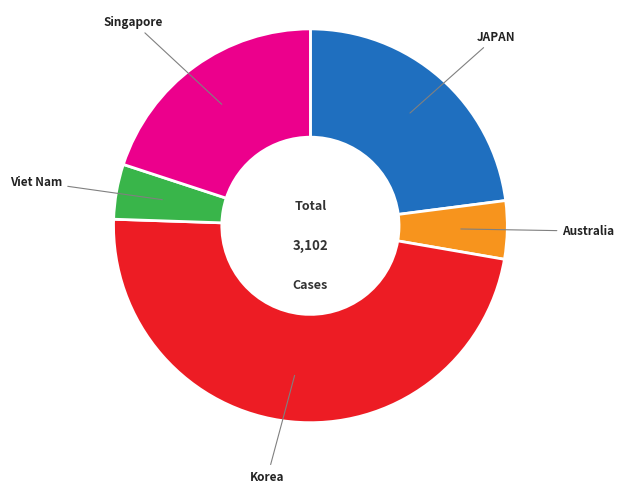

Is there a majority slice in this chart?

No